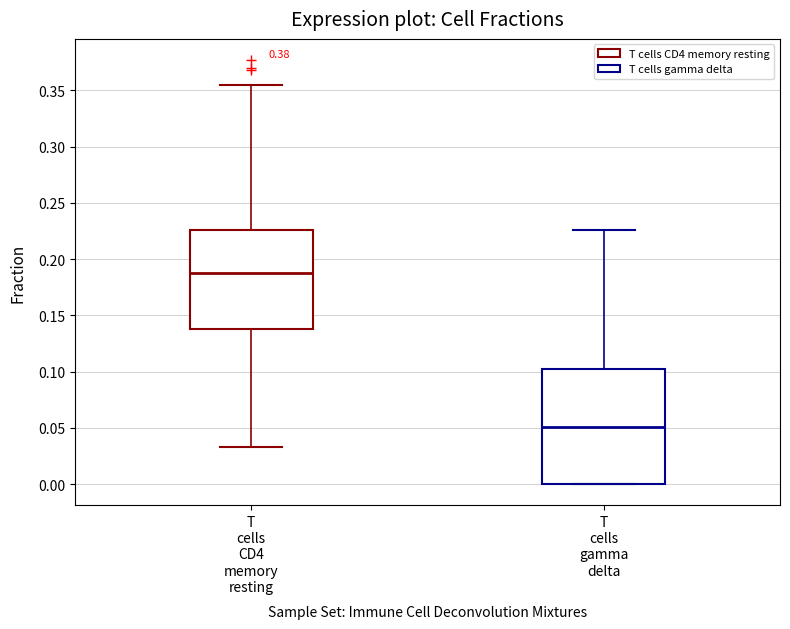

Which box has the lowest median line?

T cells gamma delta